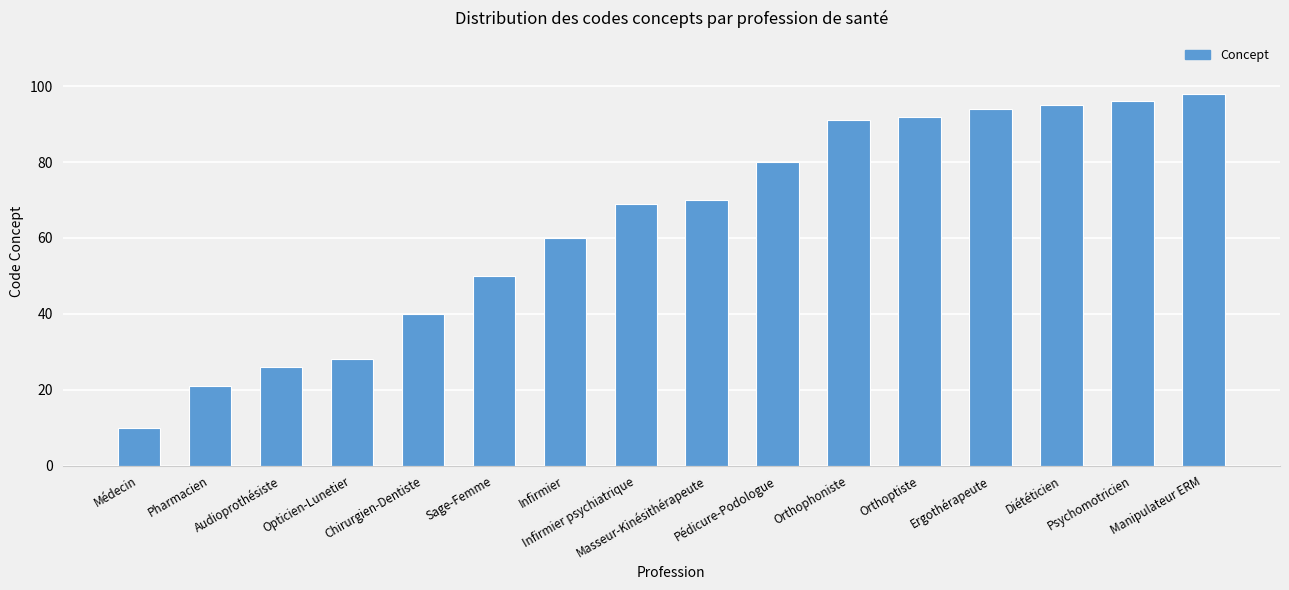

Reading right to left, transcribe all the data shown in this chart.

98	96	95	94	92	91	80	70	69	60	50	40	28	26	21	10